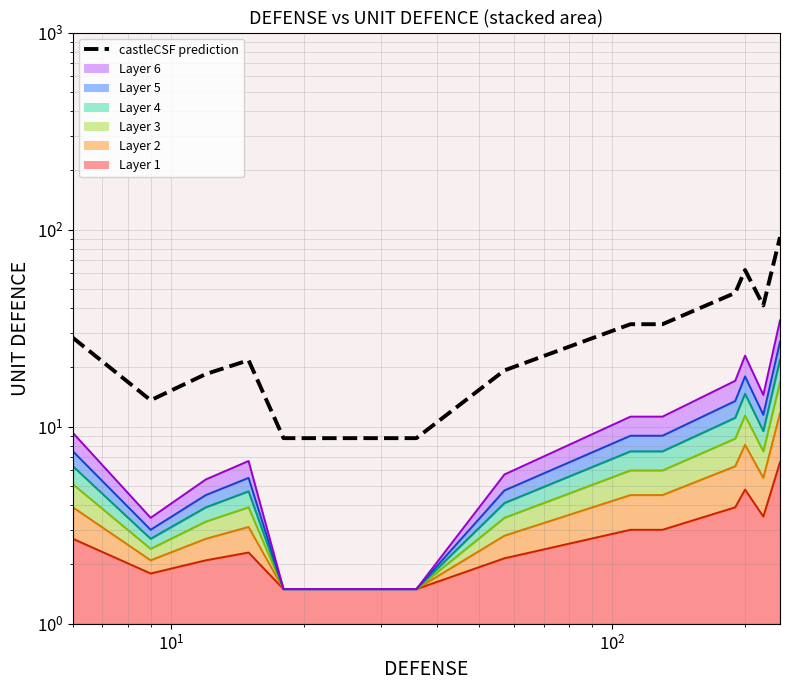

The chart shows a value of 13.6 at $\mathdefault{10^{4}}$. True or false?

False